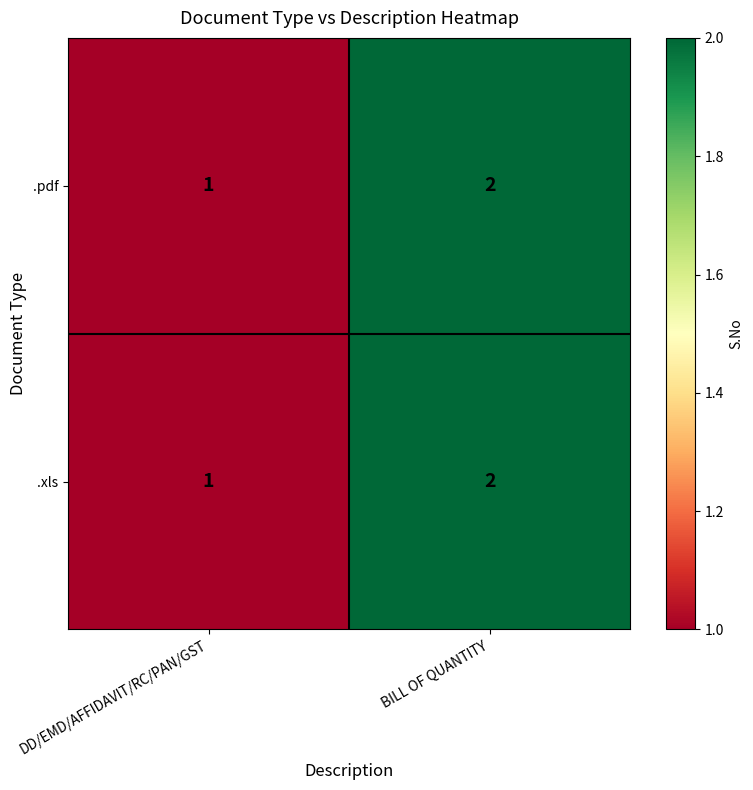

Is it true that .xls equals 3 at BILL OF QUANTITY?

False